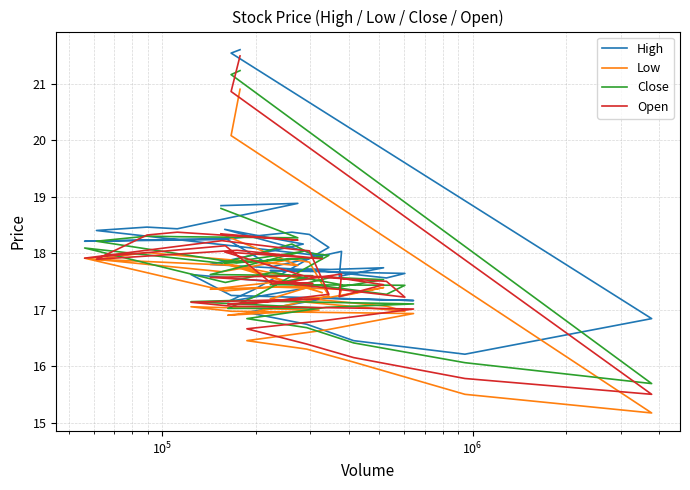

At how many categories does at least one series exceed 16?

40